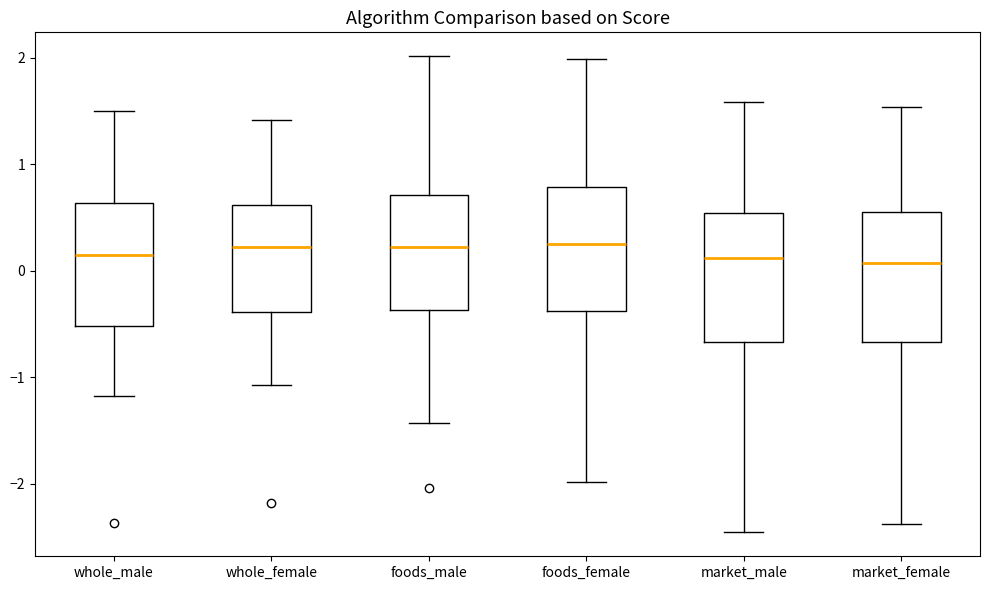

Where does the median line of the box for market_female sit on the y-axis? The values are not printed on the chart, so give them approximately, as read against the axis.

0.1